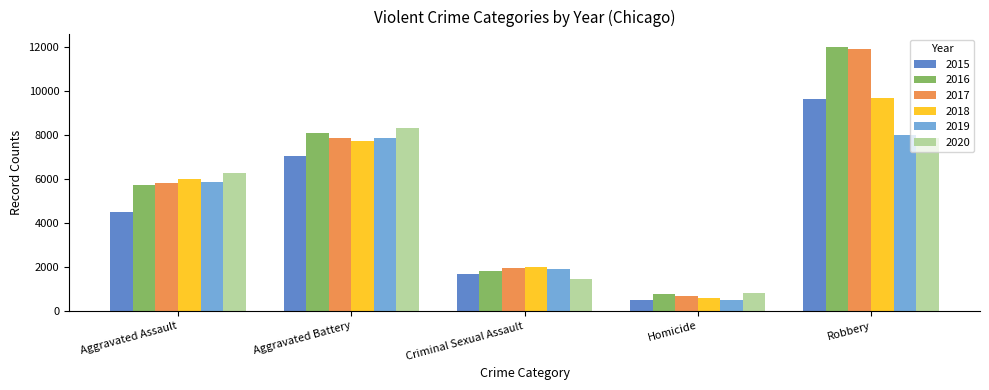

Reading right to left, transcribe all the data shown in this chart.

2015: Robbery=9638	Homicide=496	Criminal Sexual Assault=1679	Aggravated Battery=7018	Aggravated Assault=4480
2016: Robbery=11960	Homicide=786	Criminal Sexual Assault=1825	Aggravated Battery=8085	Aggravated Assault=5712
2017: Robbery=11880	Homicide=672	Criminal Sexual Assault=1955	Aggravated Battery=7845	Aggravated Assault=5793
2018: Robbery=9680	Homicide=589	Criminal Sexual Assault=1995	Aggravated Battery=7734	Aggravated Assault=6001
2019: Robbery=7994	Homicide=498	Criminal Sexual Assault=1888	Aggravated Battery=7857	Aggravated Assault=5841
2020: Robbery=7855	Homicide=787	Criminal Sexual Assault=1465	Aggravated Battery=8319	Aggravated Assault=6263